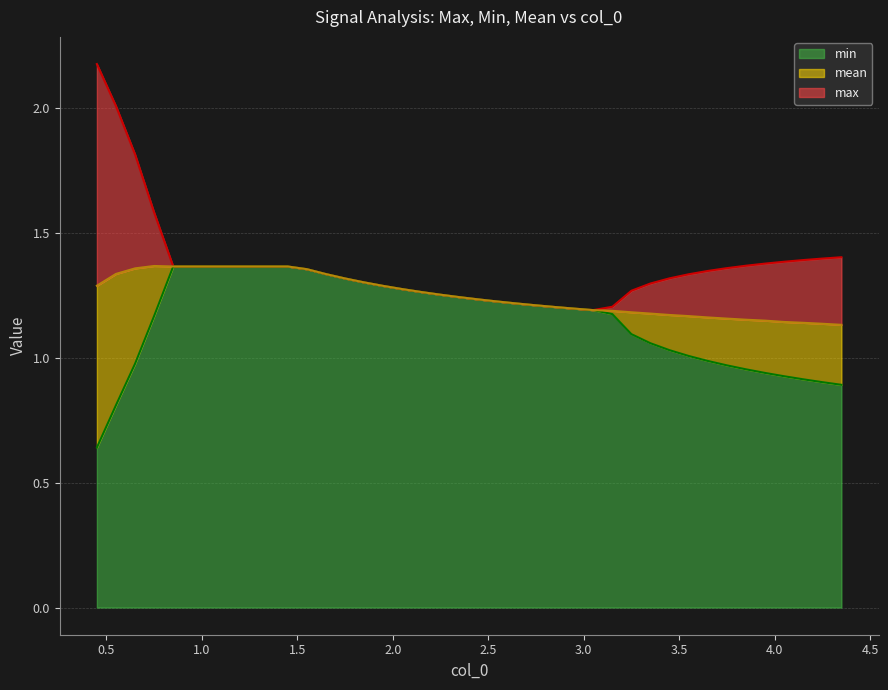

Reading left to right, what are all the values shown in this chart?

max: 2.2	2.0	1.8	1.6	1.4	1.4	1.4	1.4	1.4	1.4	1.4	1.4	1.3	1.3	1.3	1.3	1.3	1.3	1.3	1.2	1.2	1.2	1.2	1.2	1.2	1.2	1.2	1.2	1.3	1.3	1.3	1.3	1.3	1.4	1.4	1.4	1.4	1.4	1.4	1.4
min: 0.6	0.8	1.0	1.2	1.4	1.4	1.4	1.4	1.4	1.4	1.4	1.4	1.3	1.3	1.3	1.3	1.3	1.3	1.3	1.2	1.2	1.2	1.2	1.2	1.2	1.2	1.2	1.2	1.1	1.1	1.0	1.0	1.0	1.0	1.0	0.9	0.9	0.9	0.9	0.9
mean: 1.3	1.3	1.4	1.4	1.4	1.4	1.4	1.4	1.4	1.4	1.4	1.4	1.3	1.3	1.3	1.3	1.3	1.3	1.3	1.2	1.2	1.2	1.2	1.2	1.2	1.2	1.2	1.2	1.2	1.2	1.2	1.2	1.2	1.2	1.2	1.1	1.1	1.1	1.1	1.1